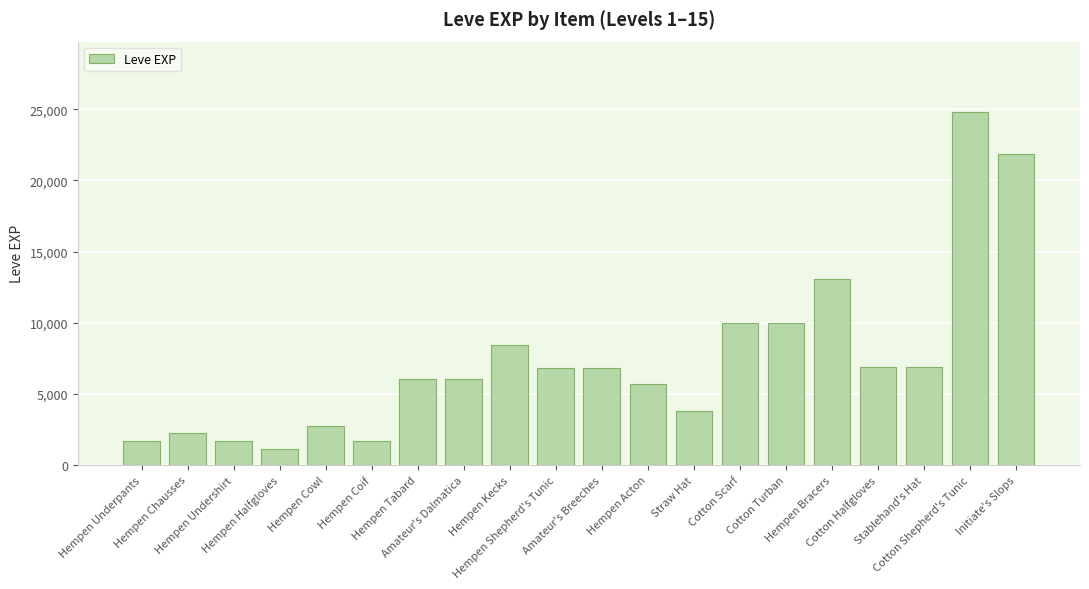

Which category has the highest value across all series?

Cotton Shepherd's Tunic